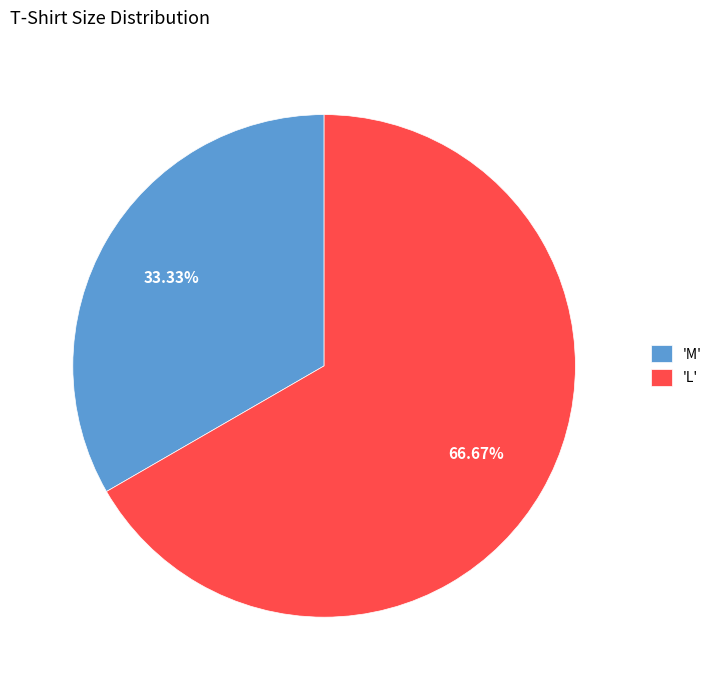

Combined, do 'L' and 'M' account for over 50%?

Yes